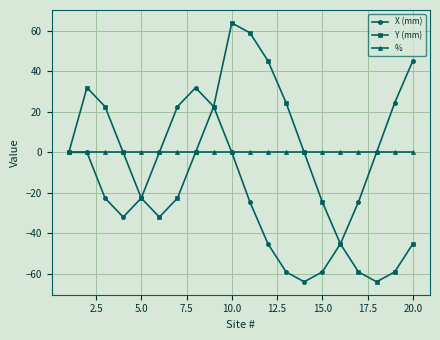

What is the maximum value shown in the chart?

64.0